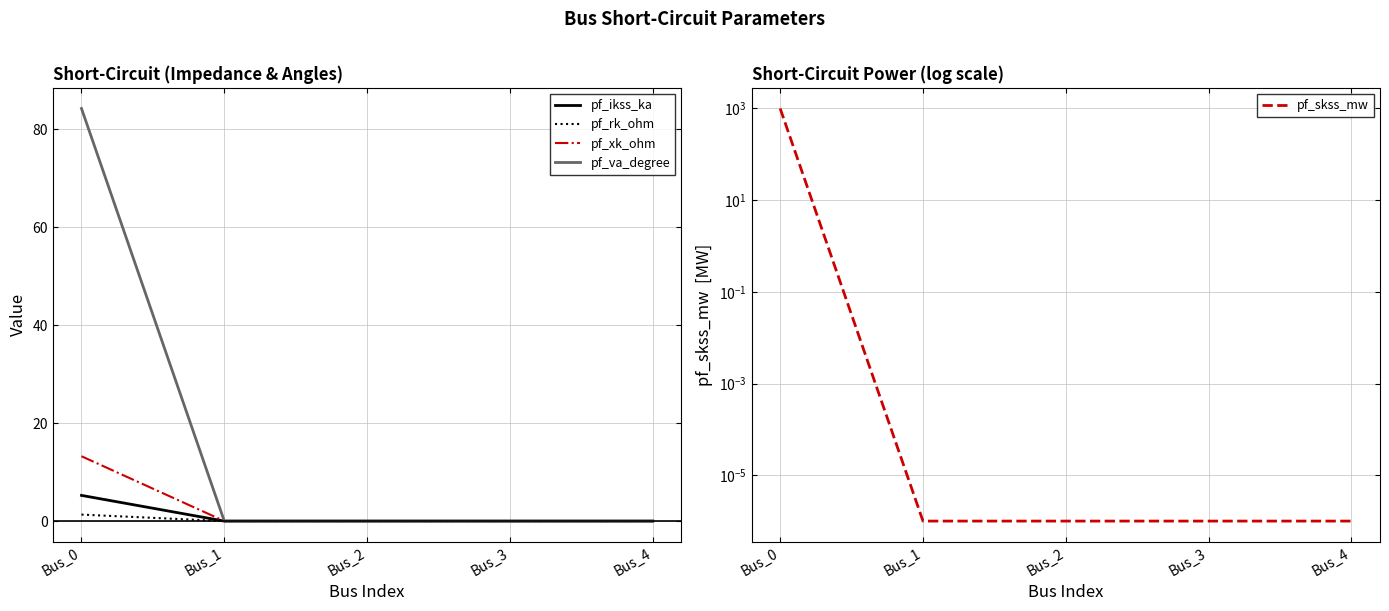

Which series has the largest range (max minus min)?

pf_skss_mw